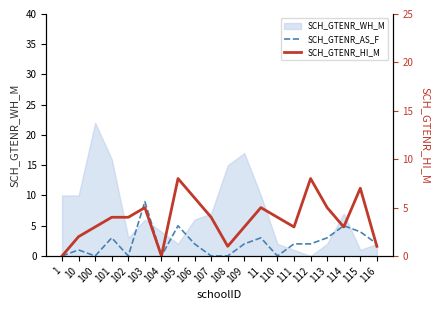

At which label does SCH_GTENR_AS_F first exceed 2?

101